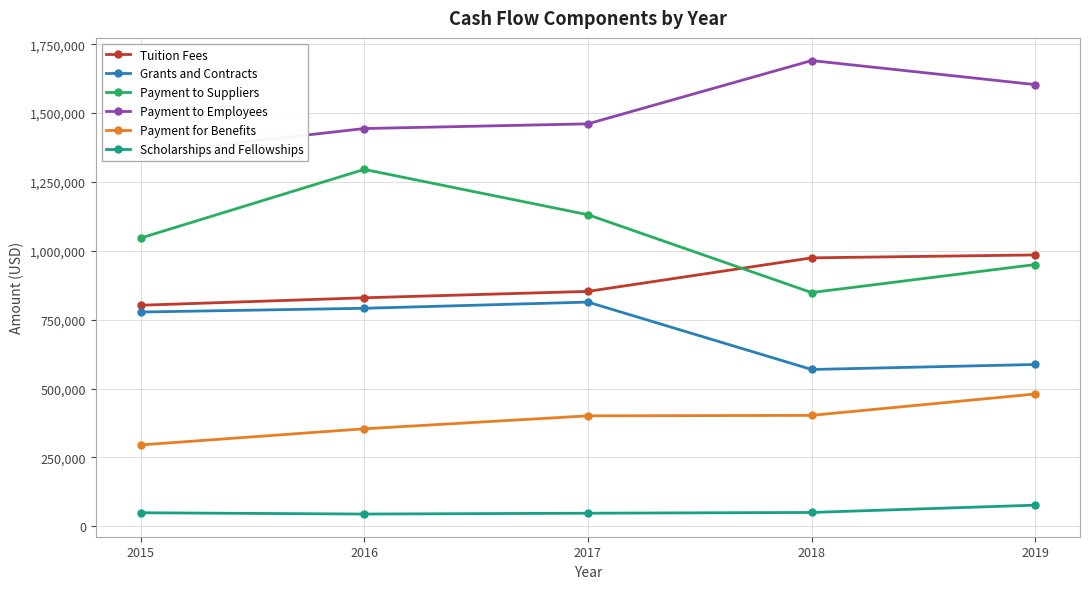

True or false: Payment for Benefits has more than 1 interior local peaks.

False